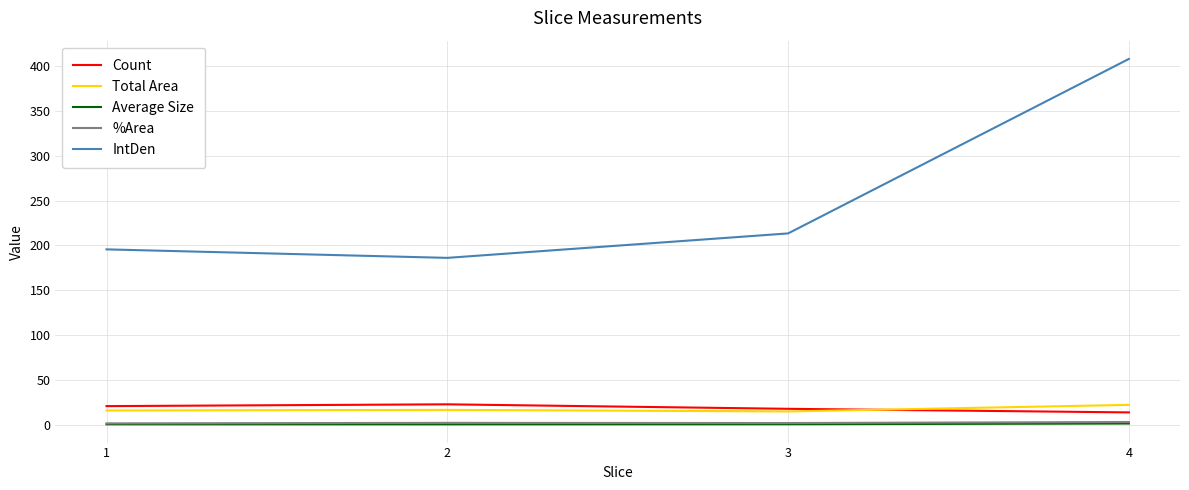

The value of Total Area at 1 is 16.1. True or false?

True